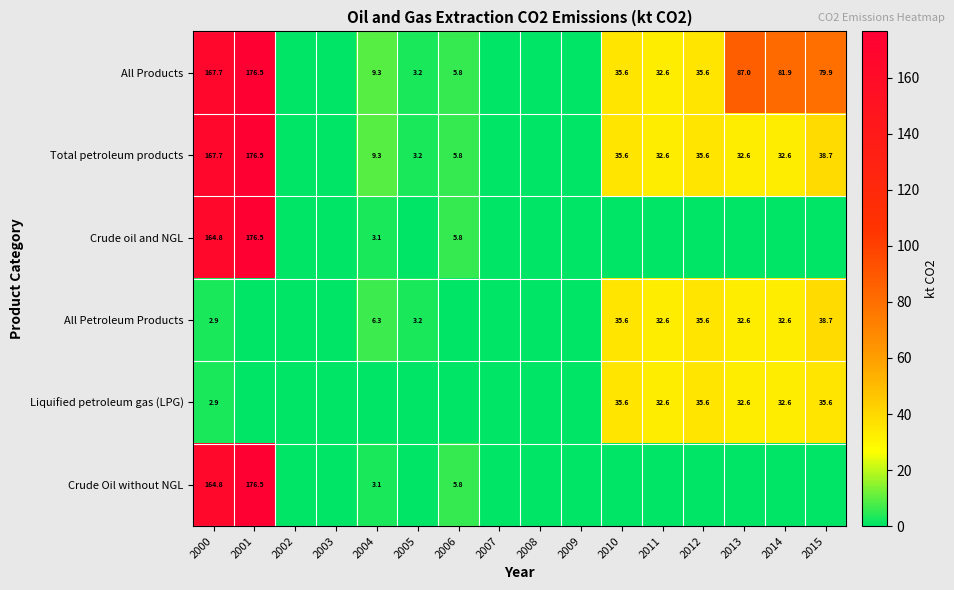

Is it true that Total petroleum products equals 5.8 at 2006?

True